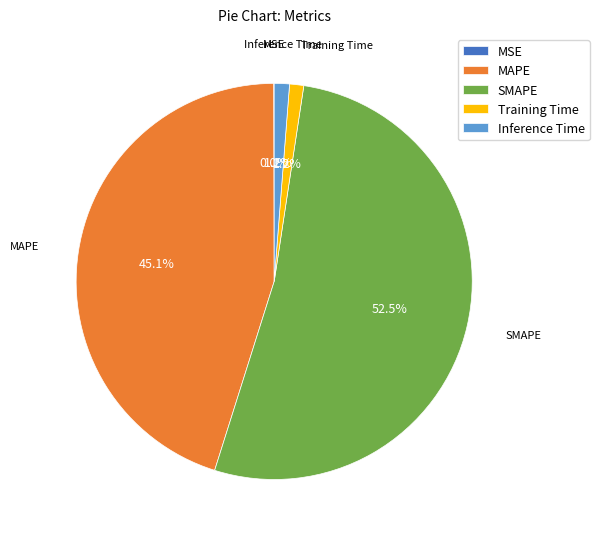

Which category has the biggest portion of the pie?

SMAPE